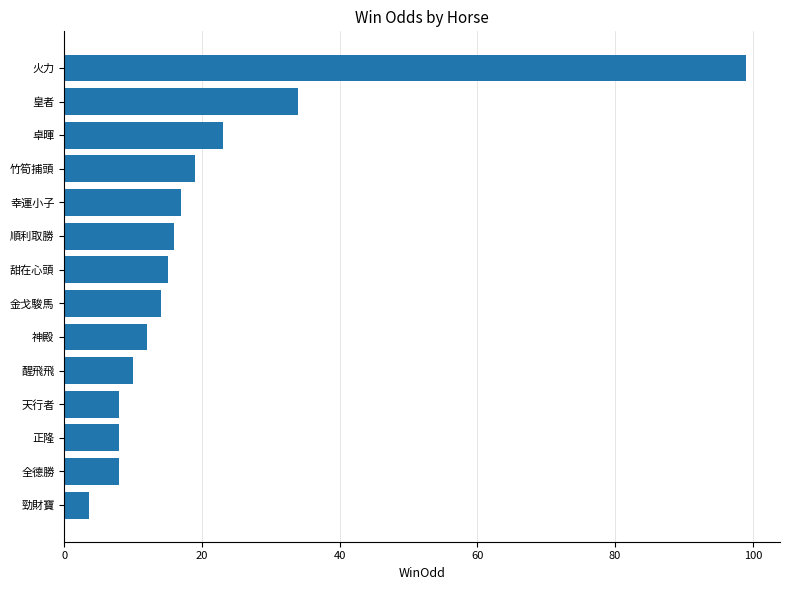

At which label is the value closest to 51?

皇者